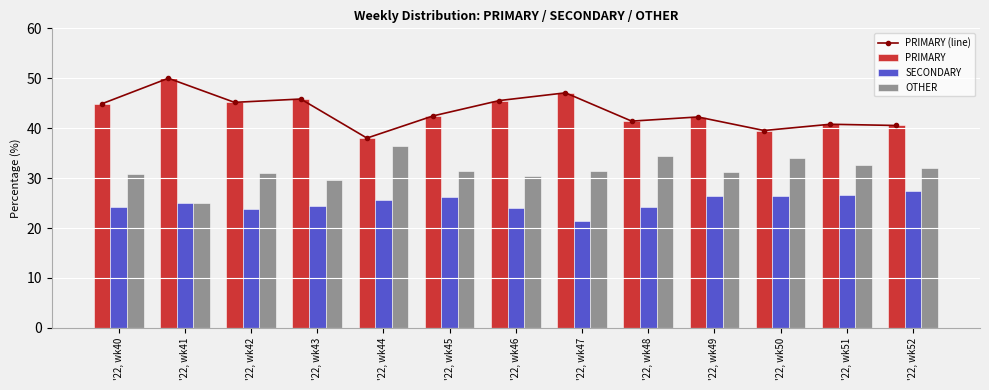

How many data points in OTHER are above 31?

8